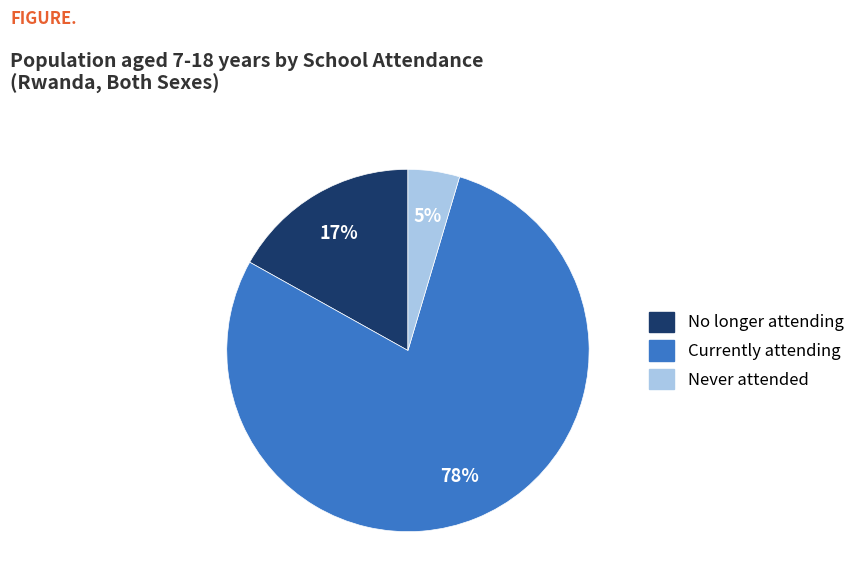

To the nearest percent, what is the average slice percentage?

33%